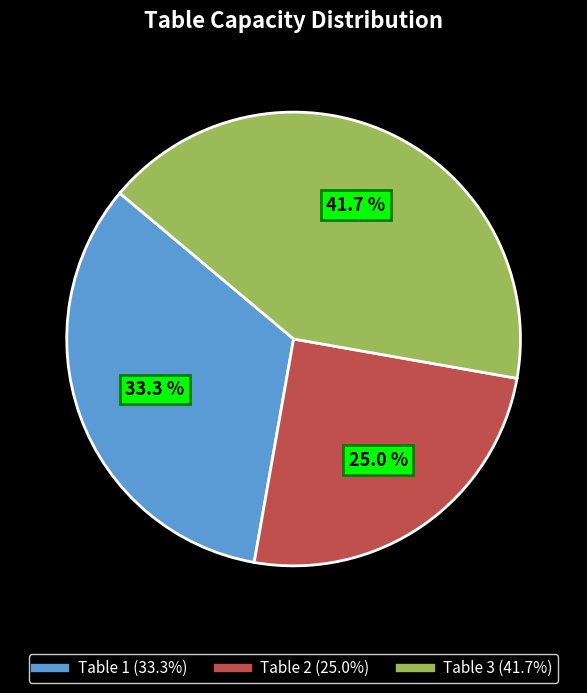

To the nearest percent, what percentage of the pie is Table 2?

25%